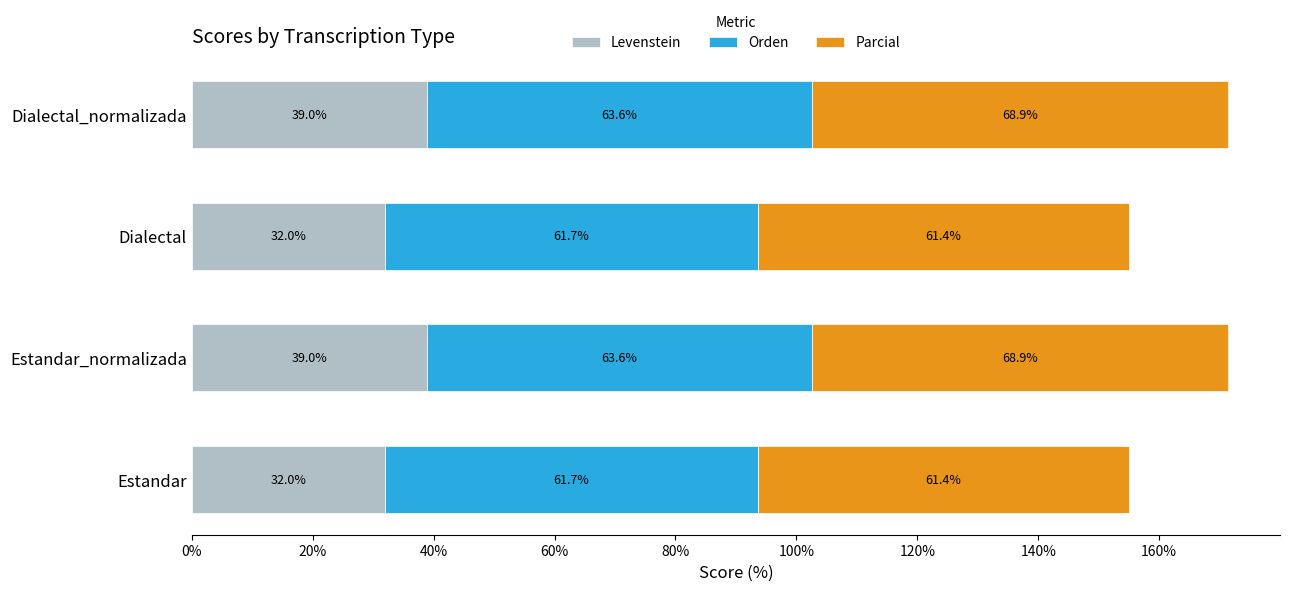

Read the Levenstein value at Estandar.

32.0